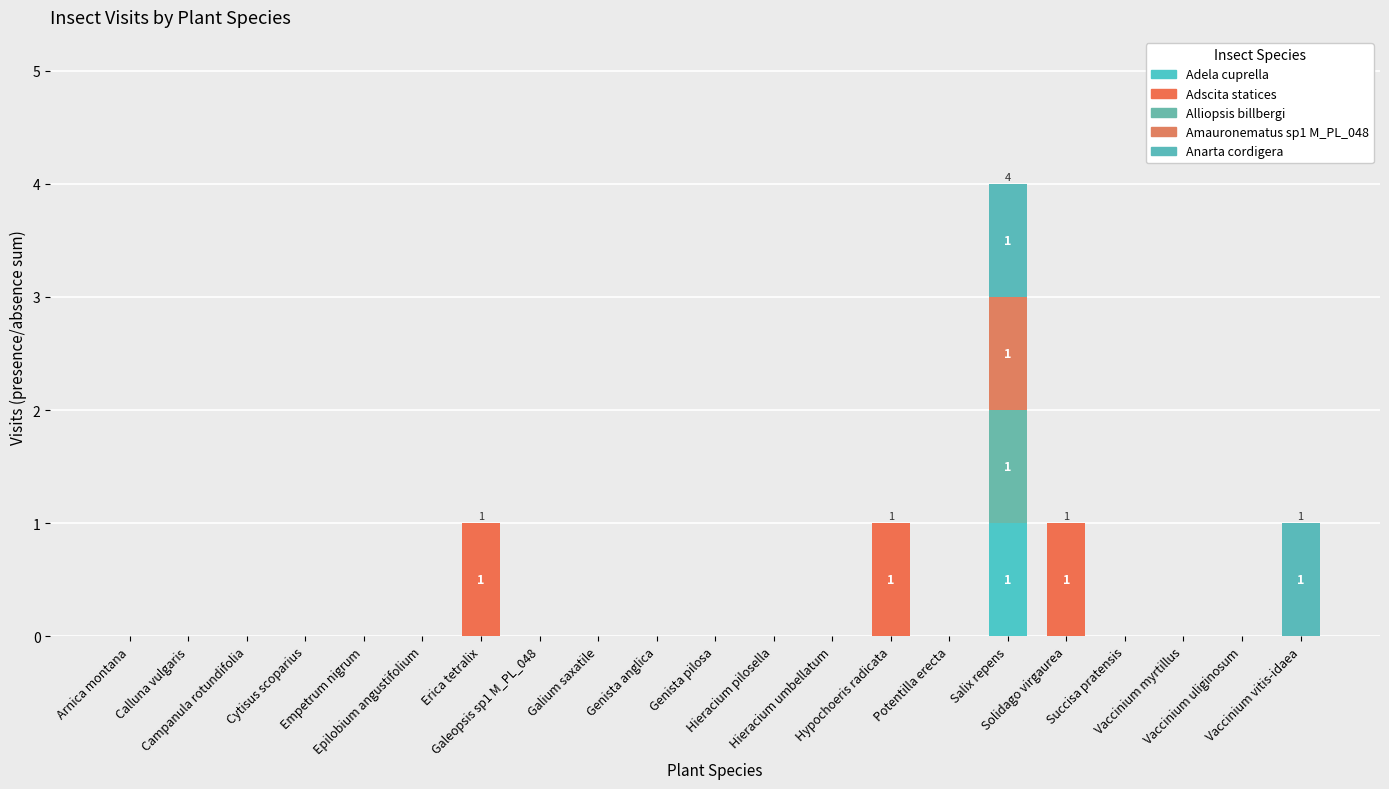

Count the number of categories in the chart.

21